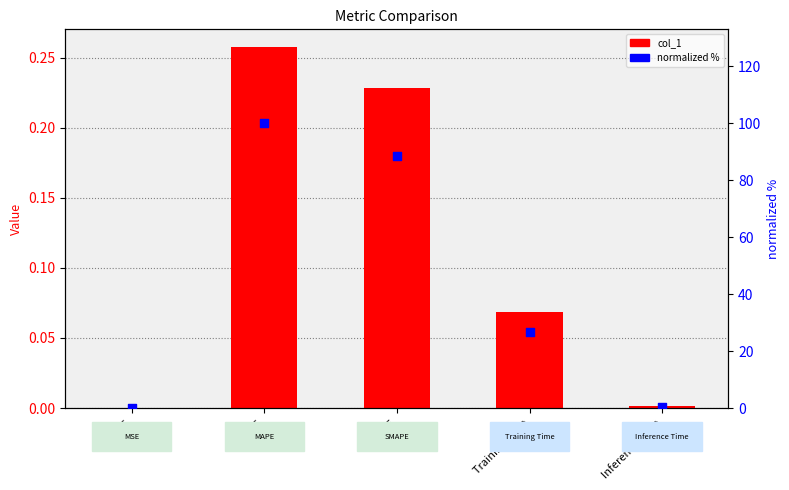

Which series has the largest Y range (max minus min)?

normalized %